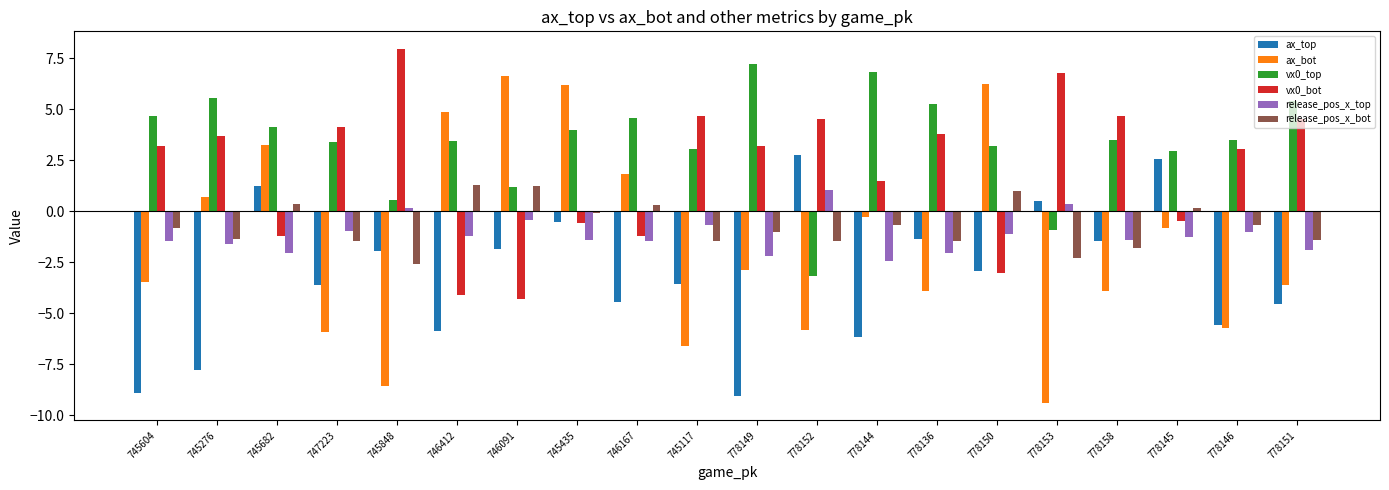

Rank the series at 778149 from highest to lowest value.

vx0_top, vx0_bot, release_pos_x_bot, release_pos_x_top, ax_bot, ax_top